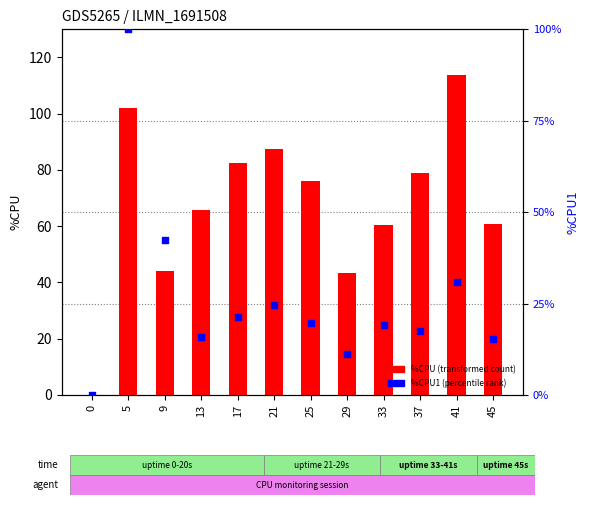

At which category is the sum across all series the highest?

5